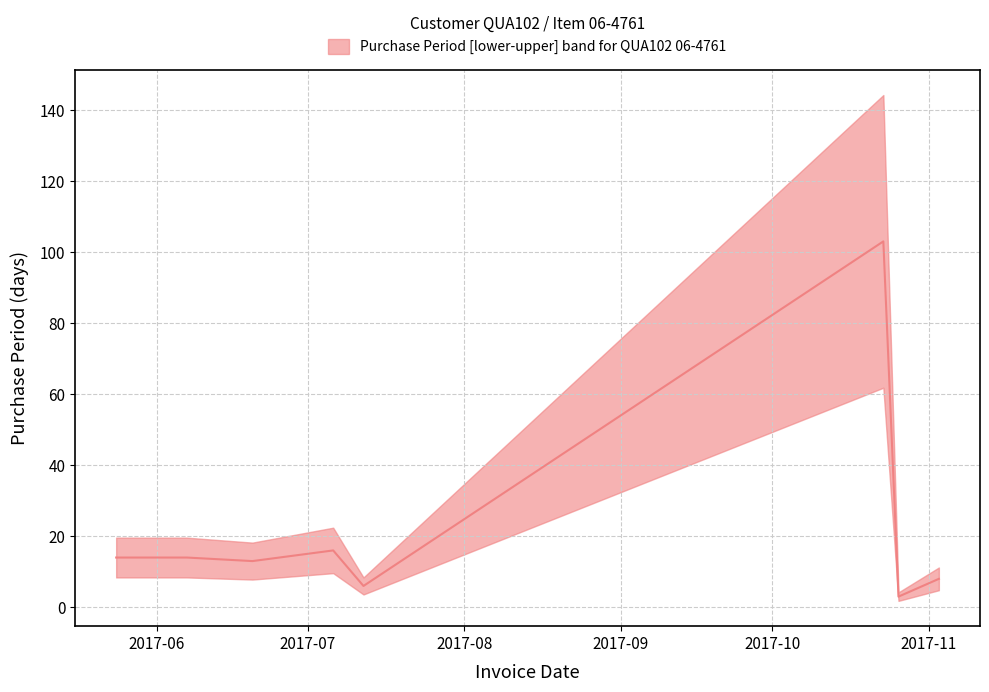

Reading left to right, what are all the values shown in this chart?

14	14	13	16	6	103	3	8